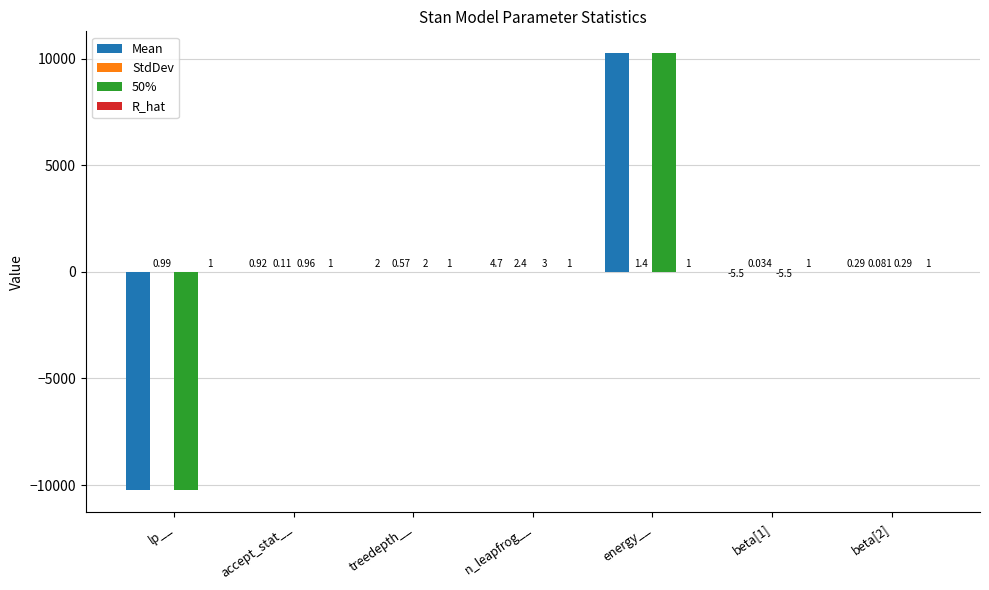

At which label does 50% reach its peak?

energy__